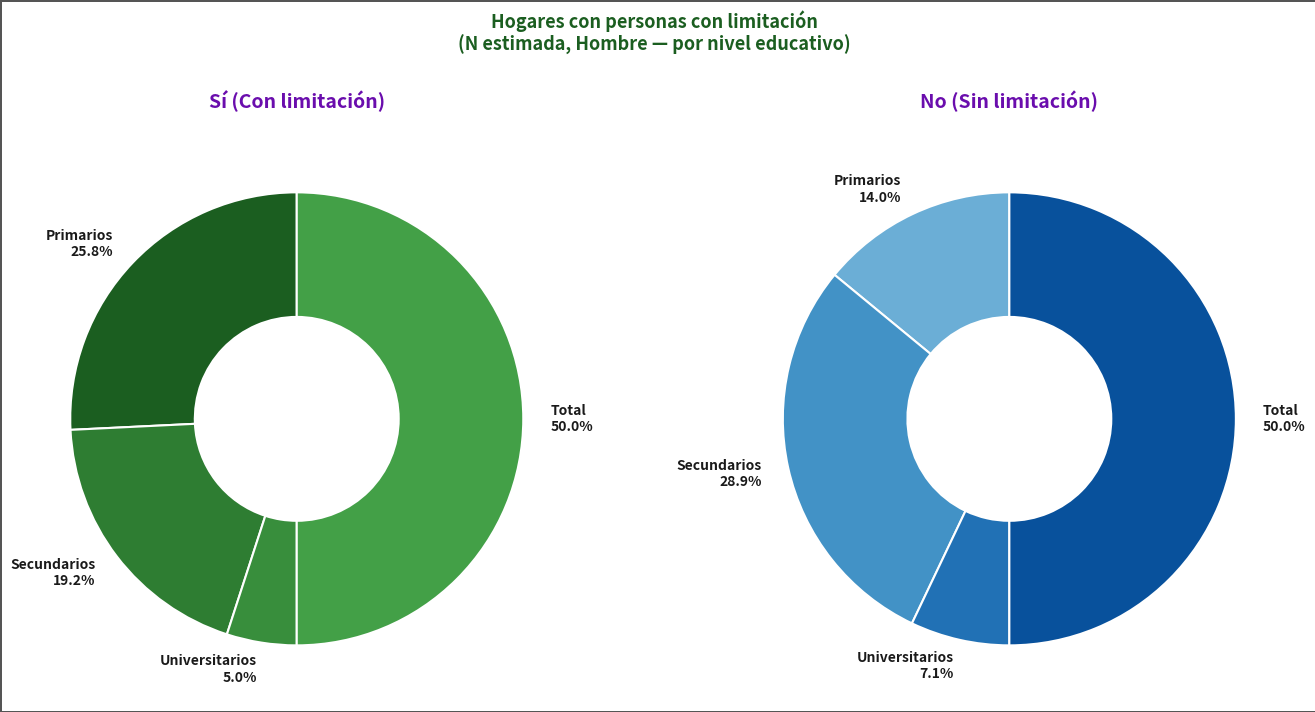

The Total slice represents 50% of the pie. True or false?

True